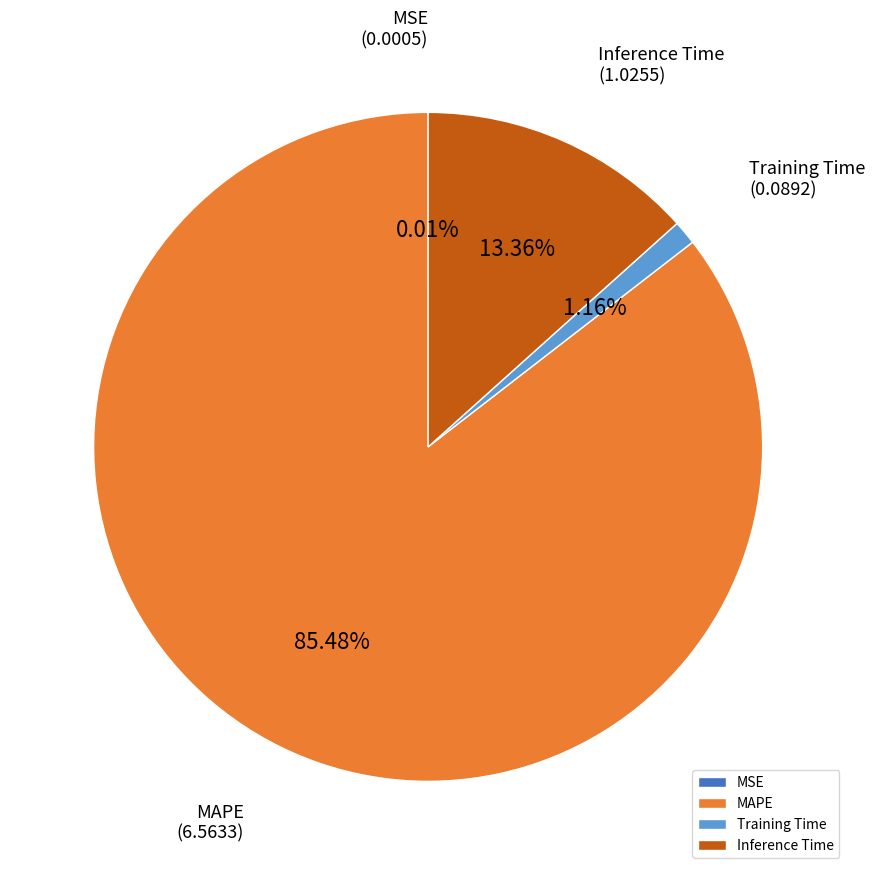

To the nearest percent, what is the average slice percentage?

25%